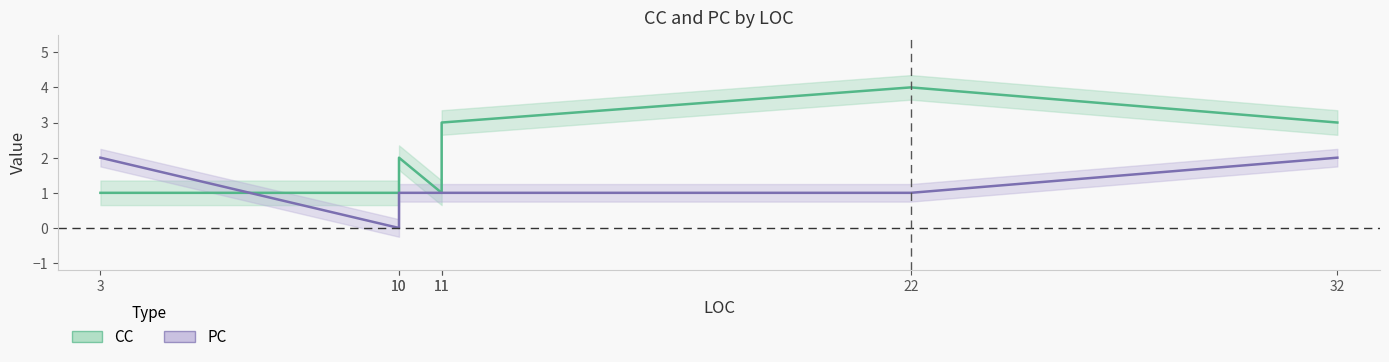

What are all the series names shown in the legend?

CC, PC